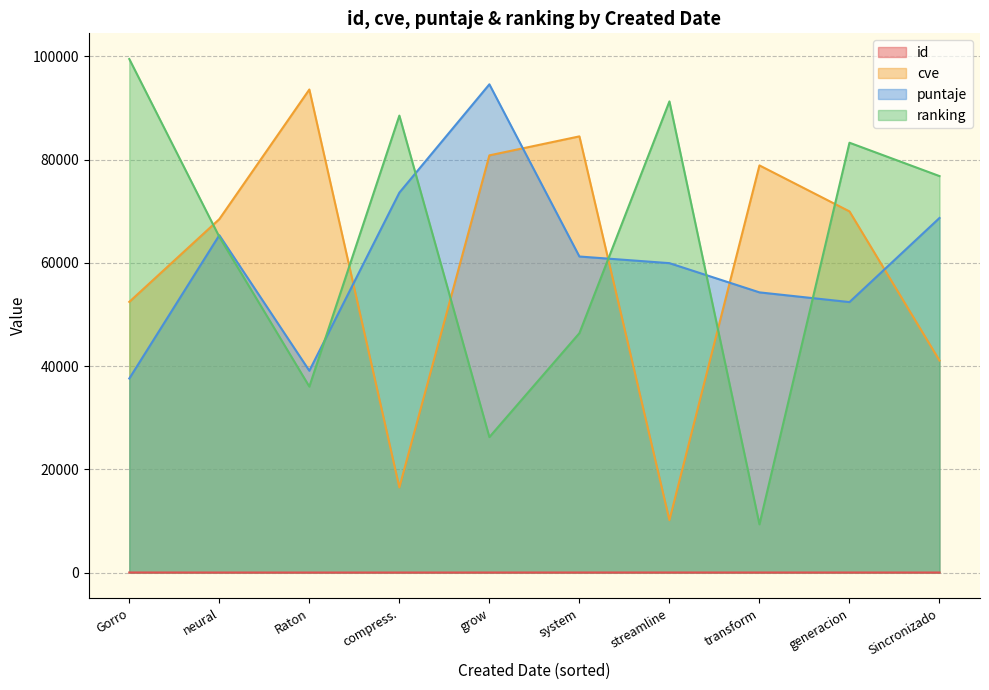

Between which two adjacent categories do cve and puntaje first intersect?

Raton and compress.